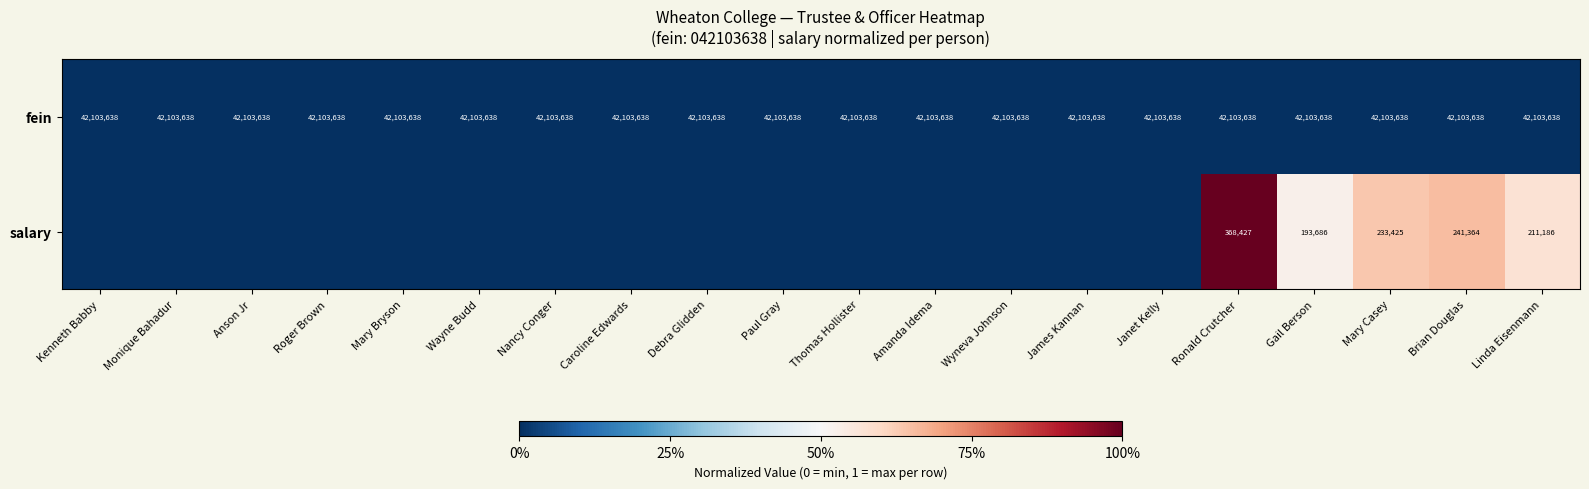

The value of fein at Paul Gray is 42103638. True or false?

True